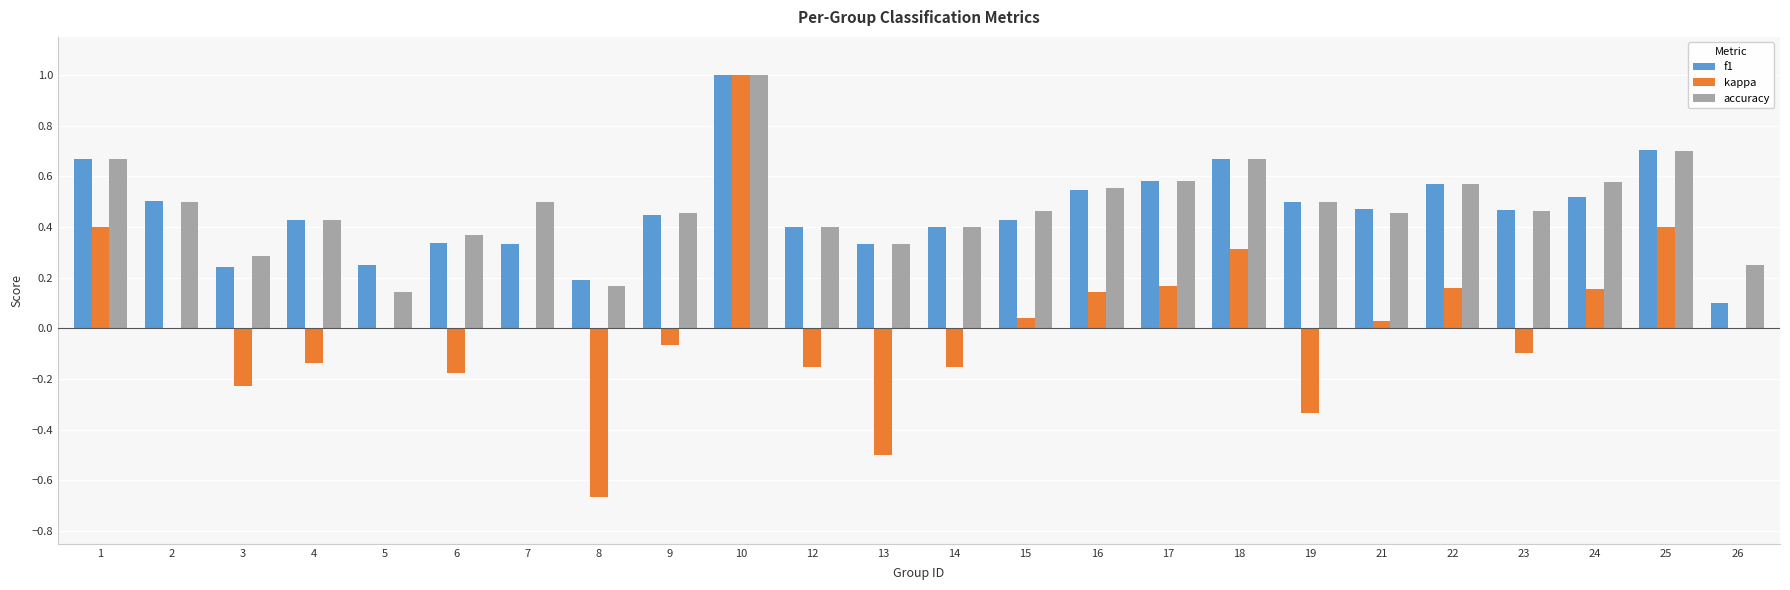

What is the sum of all accuracy values?

11.4